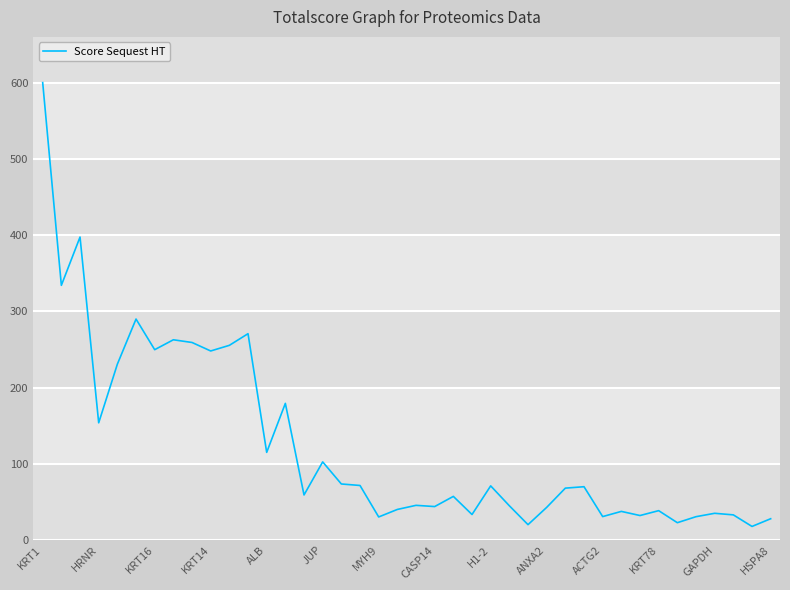

What is the difference between the maximum and minimum values?

582.6